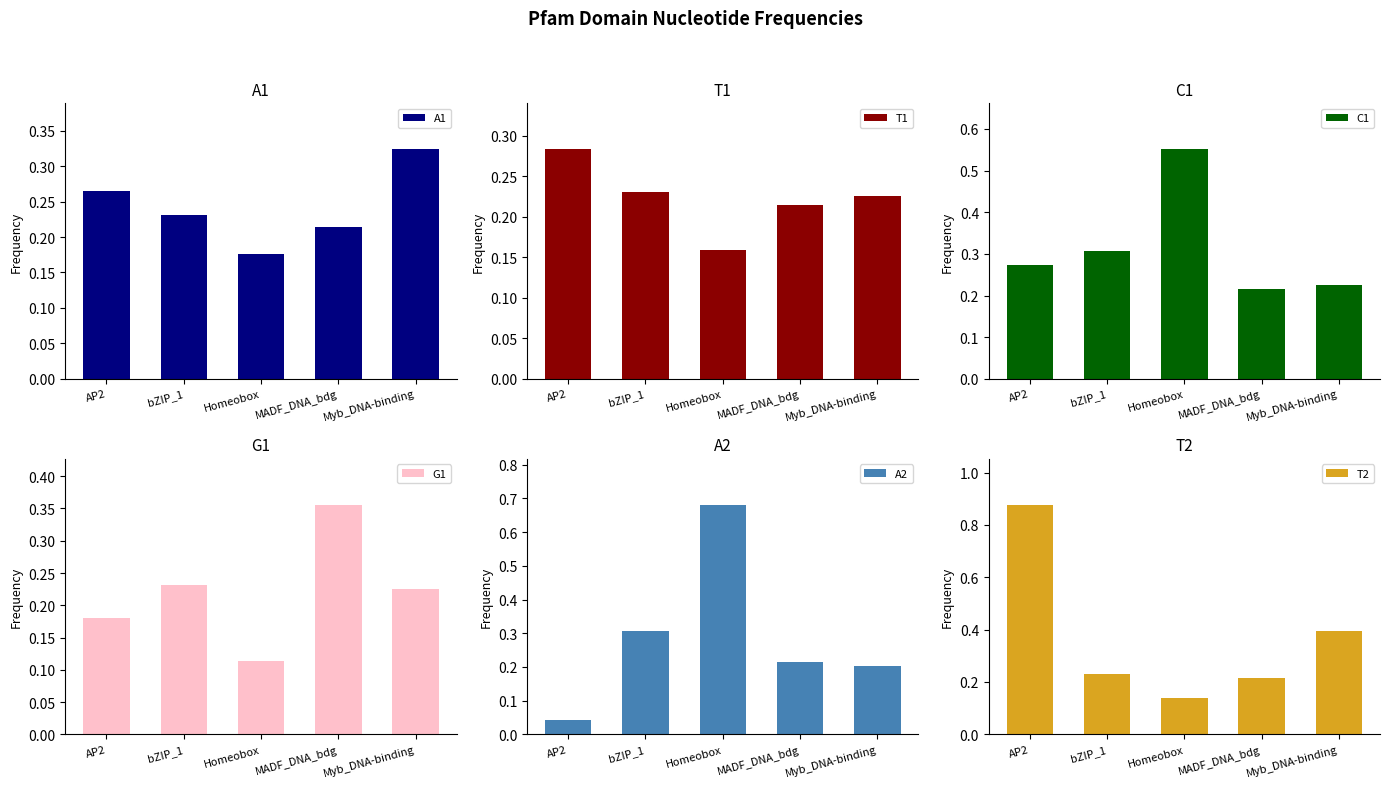

Is it true that A2 equals 0.1 at MADF_DNA_bdg?

False